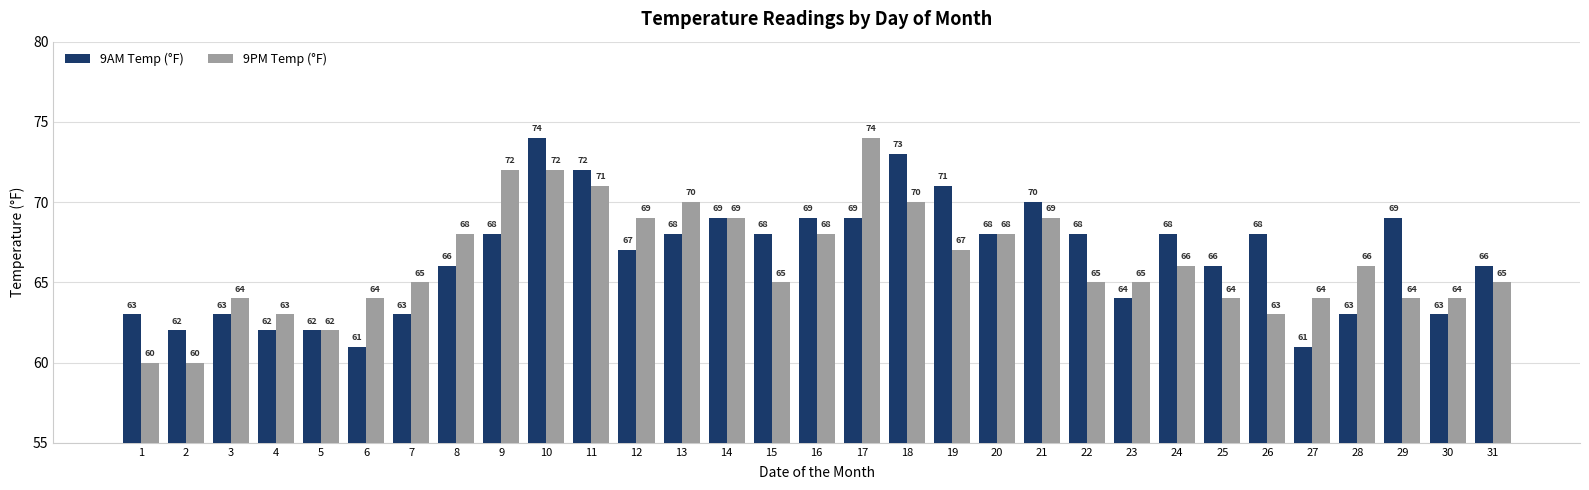

Reading left to right, what are all the values shown in this chart?

9AM Temp (°F): 63	62	63	62	62	61	63	66	68	74	72	67	68	69	68	69	69	73	71	68	70	68	64	68	66	68	61	63	69	63	66
9PM Temp (°F): 60	60	64	63	62	64	65	68	72	72	71	69	70	69	65	68	74	70	67	68	69	65	65	66	64	63	64	66	64	64	65